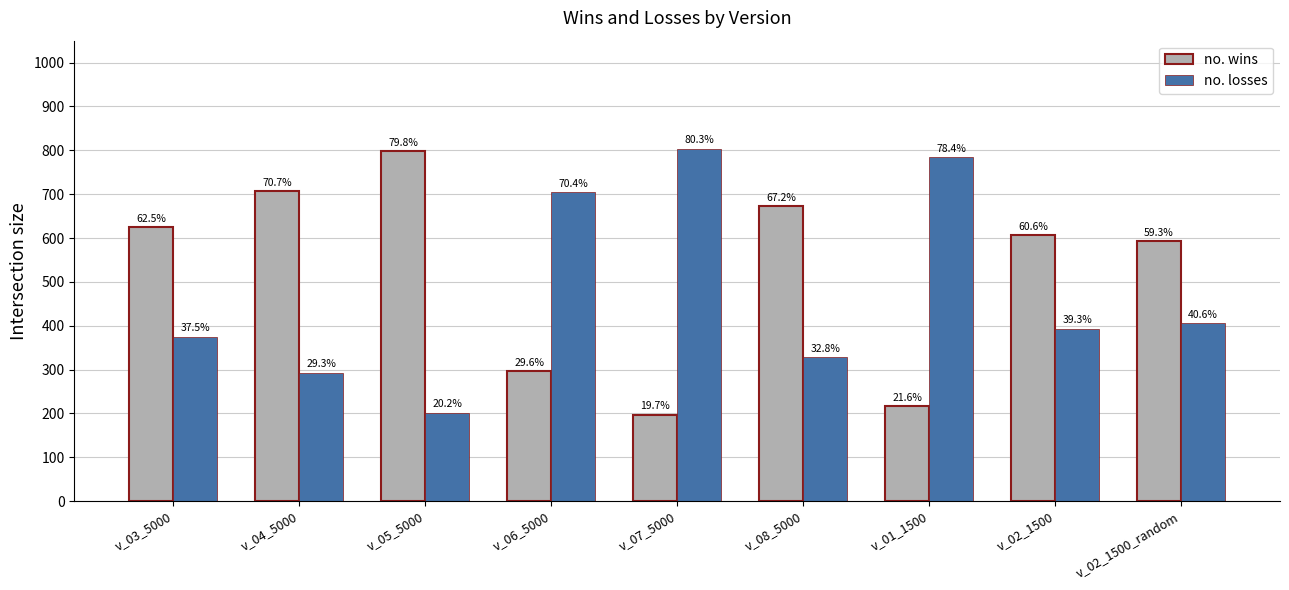

Are the bars grouped side by side (vs. stacked)?

Yes